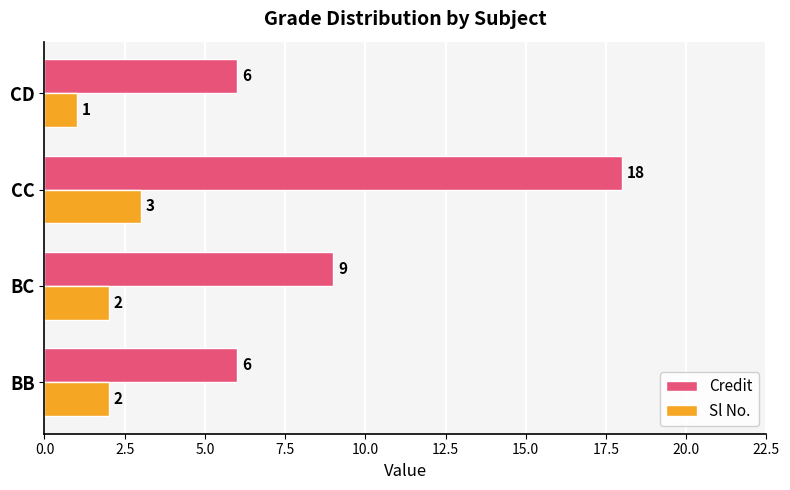

At which category is the sum across all series the highest?

CC